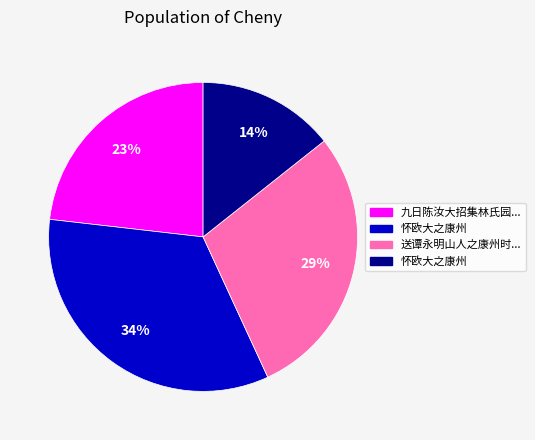

Does any single category account for the majority?

No